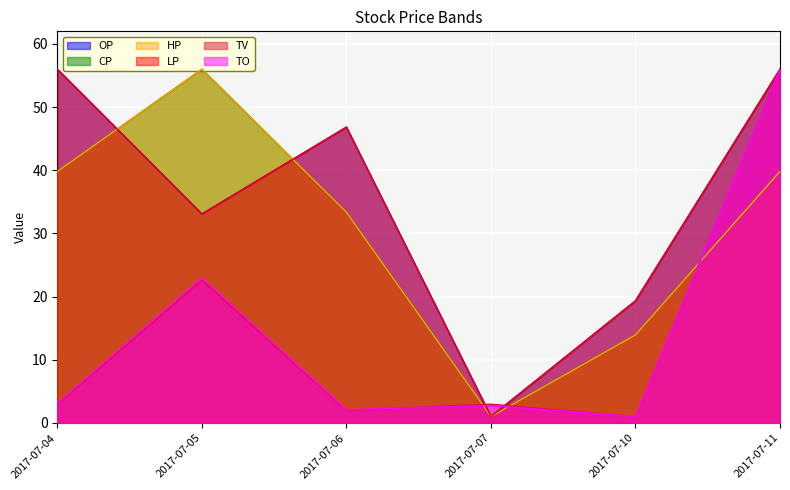

What is the value of the CP point at the 6th from the left?

39.8